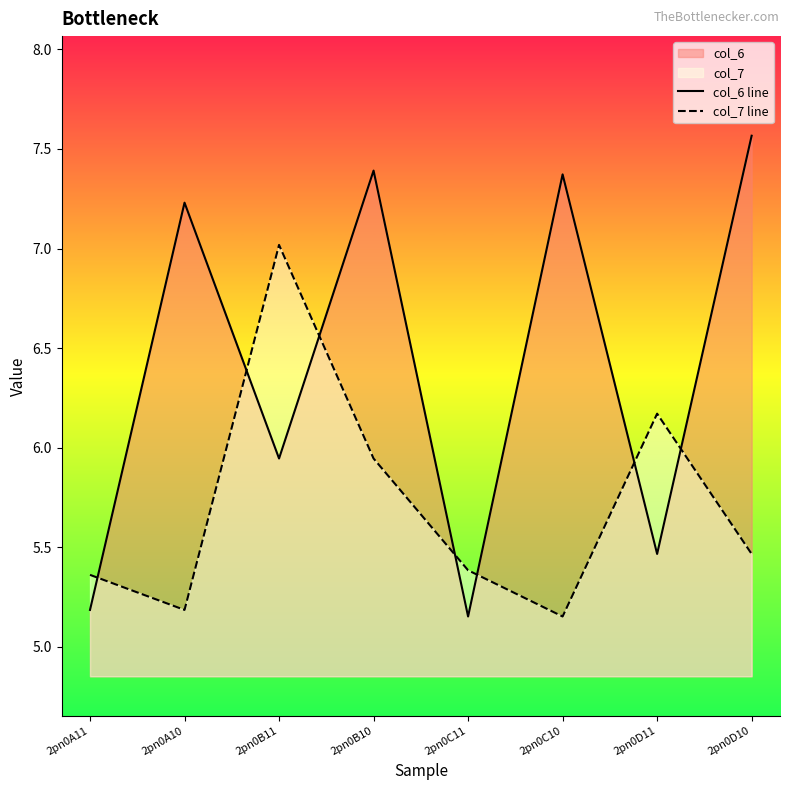

Which series has the largest total across all categories?

col_6 line